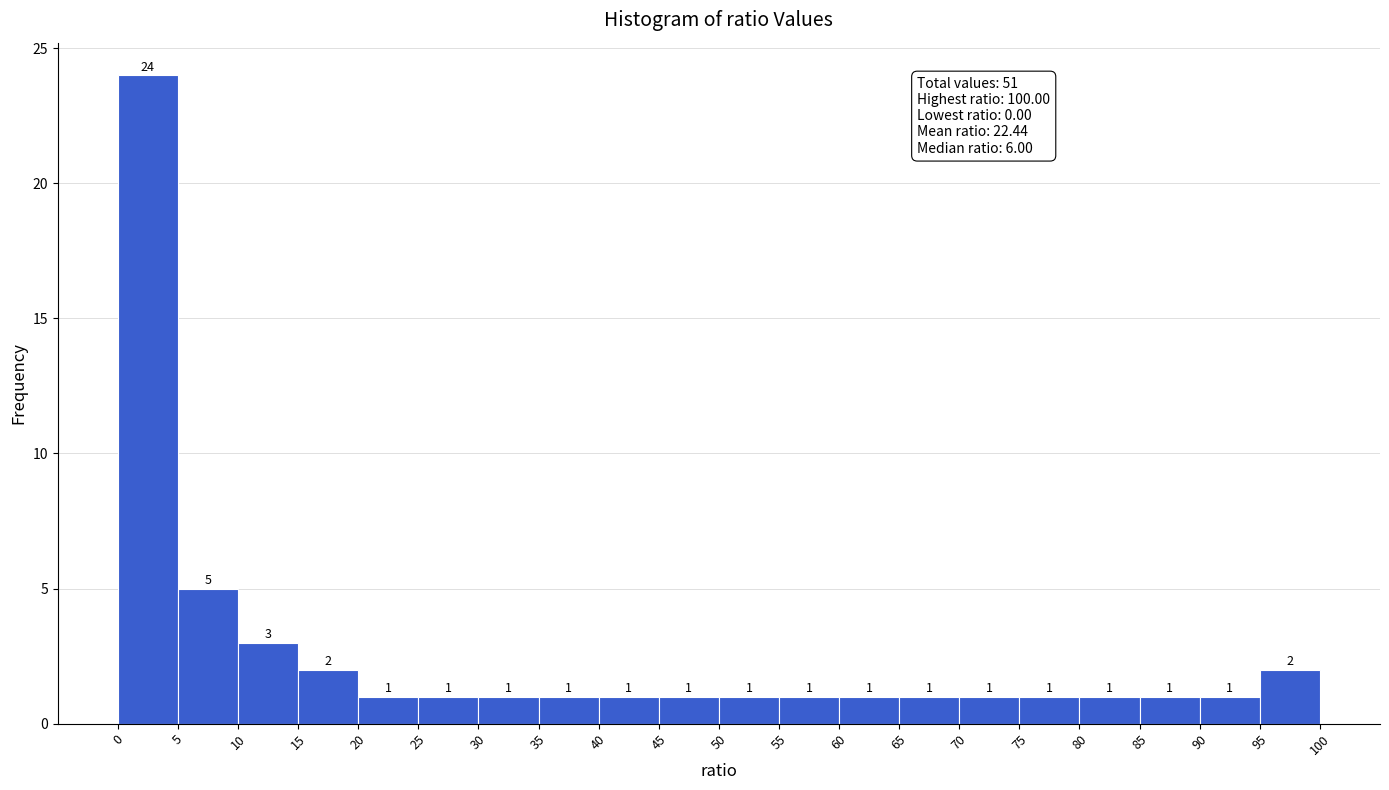

Over which range of the x-axis is the bar tallest?

0 to 5